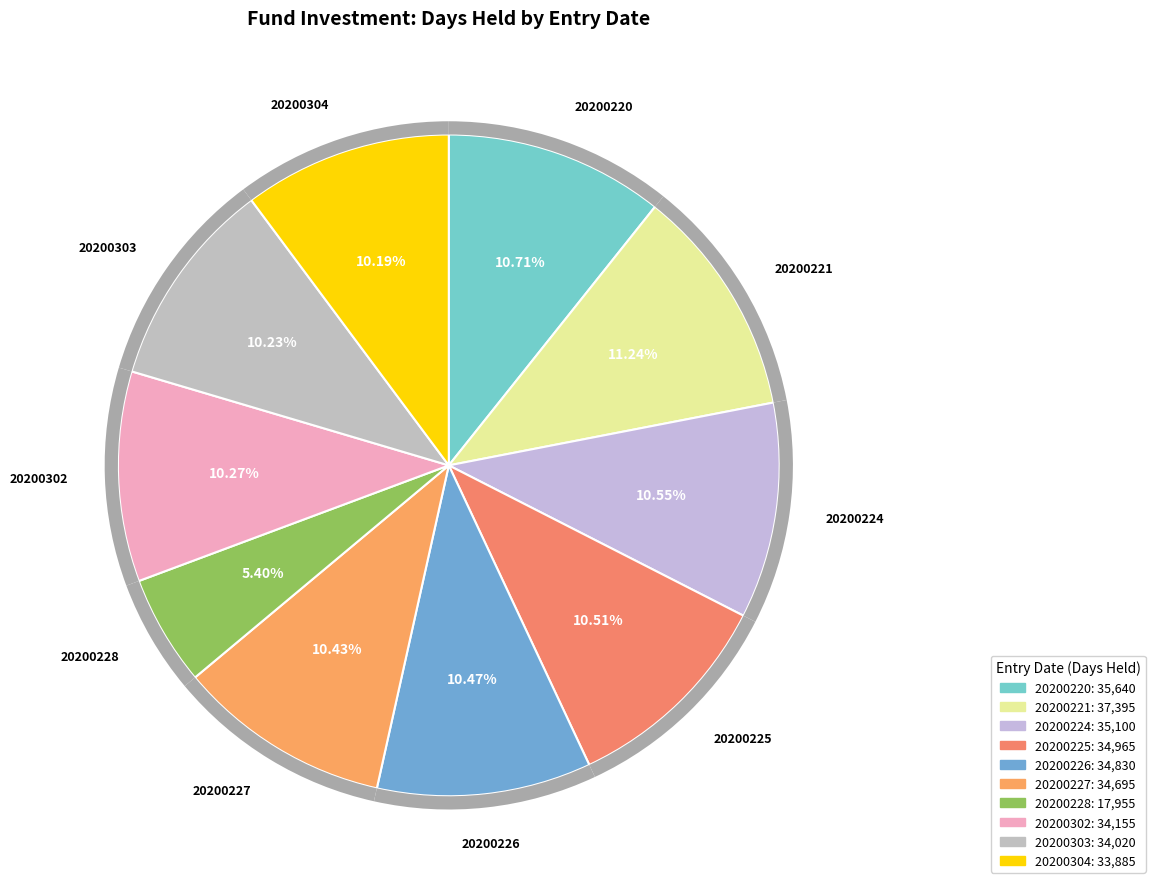

Rank the categories by value from lowest to highest.

DT_HS300_20200228, DT_HS300_20200304, DT_HS300_20200303, DT_HS300_20200302, DT_HS300_20200227, DT_HS300_20200226, DT_HS300_20200225, DT_HS300_20200224, DT_HS300_20200220, DT_HS300_20200221